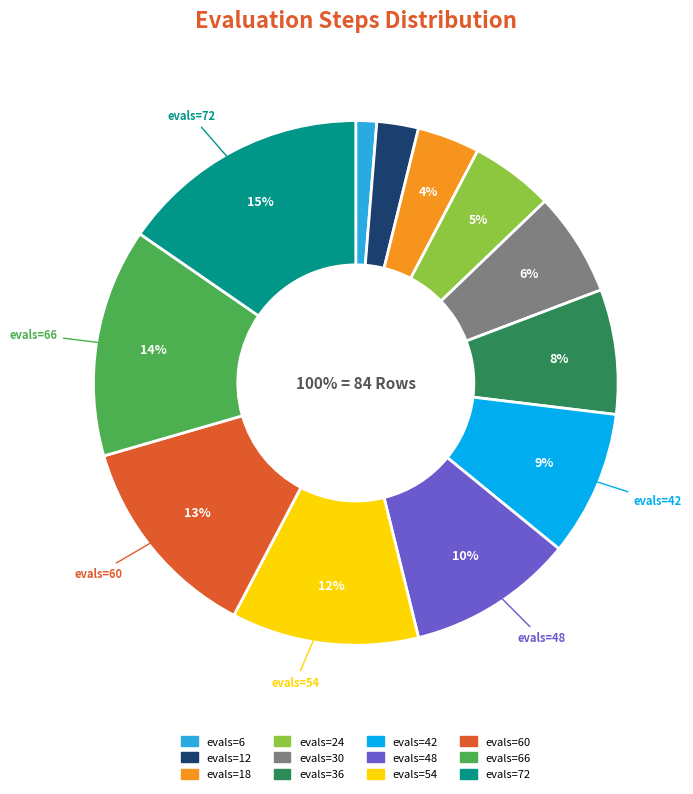

Do evals=30 and evals=18 together represent more than half of the pie?

No